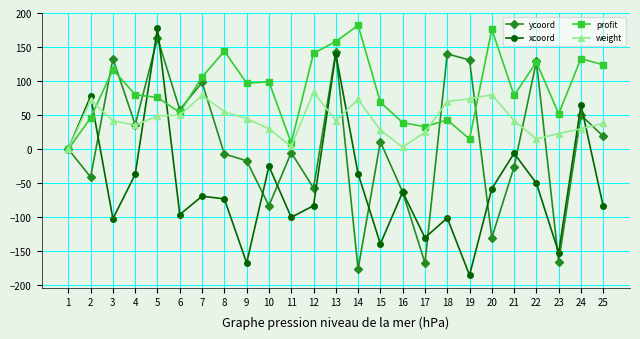

Which series has the largest range (max minus min)?

xcoord